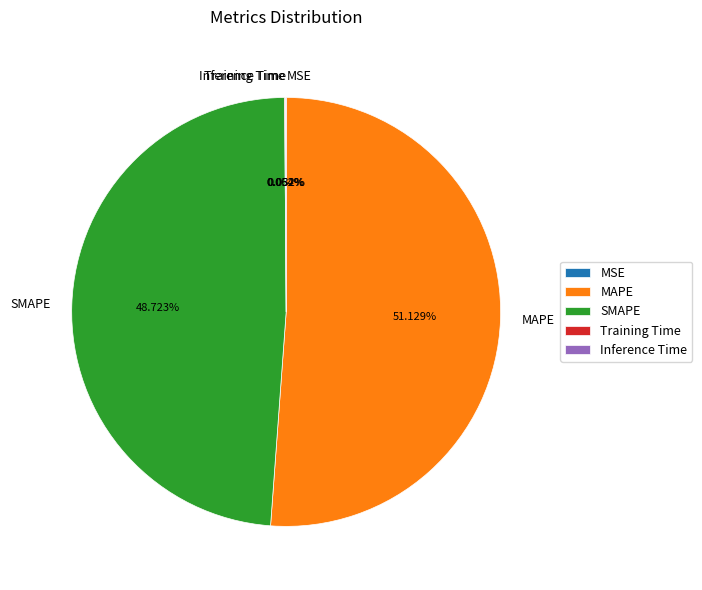

Which category has the biggest portion of the pie?

MAPE